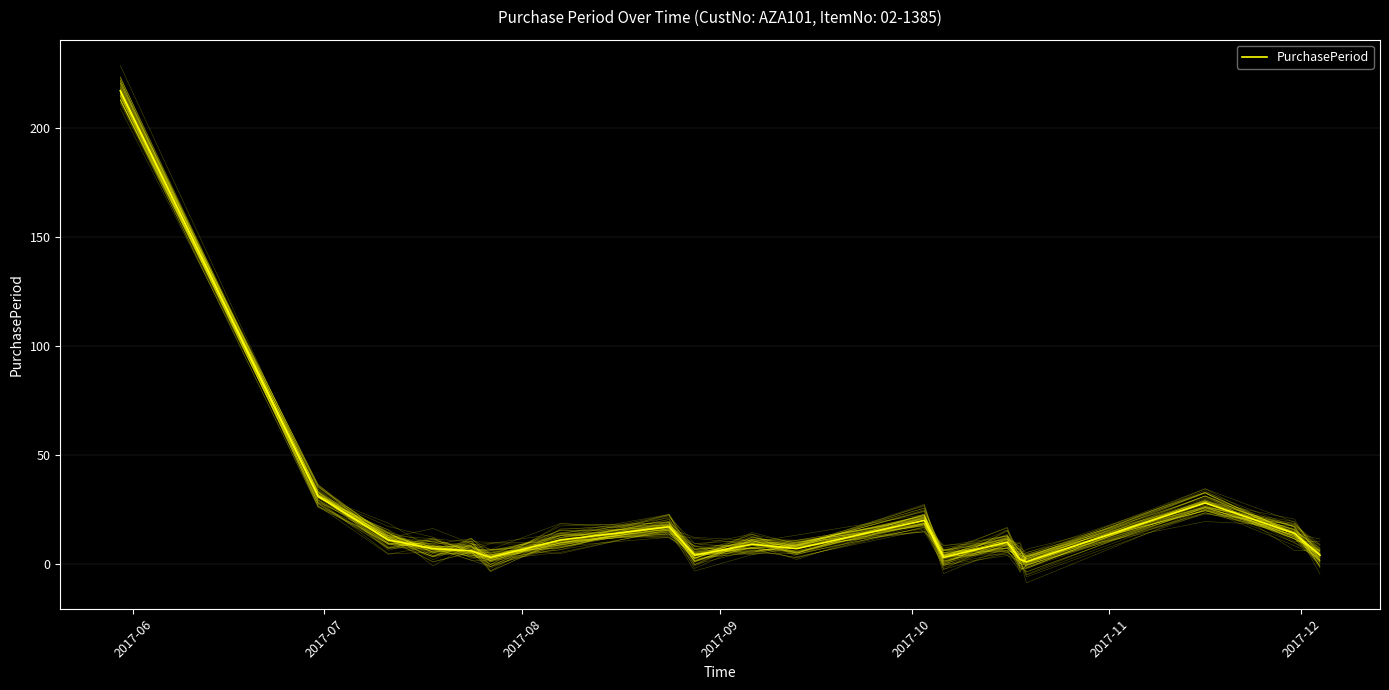

At which label is the value closest to 109?

2017-07